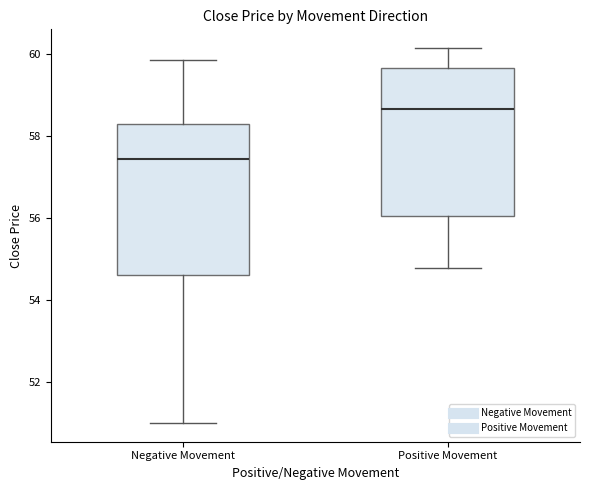

Reading left to right, transcribe this box plot: for each box, give where its median line is, the range the box spans, and where its two whiskers end, as read against the y-axis. The values are not printed on the chart, so give them approximately, as read against the axis.

Negative Movement: median 57.4, box 54.6 to 58.4, whiskers 51.0 to 59.8
Positive Movement: median 58.6, box 56.0 to 59.6, whiskers 54.8 to 60.2